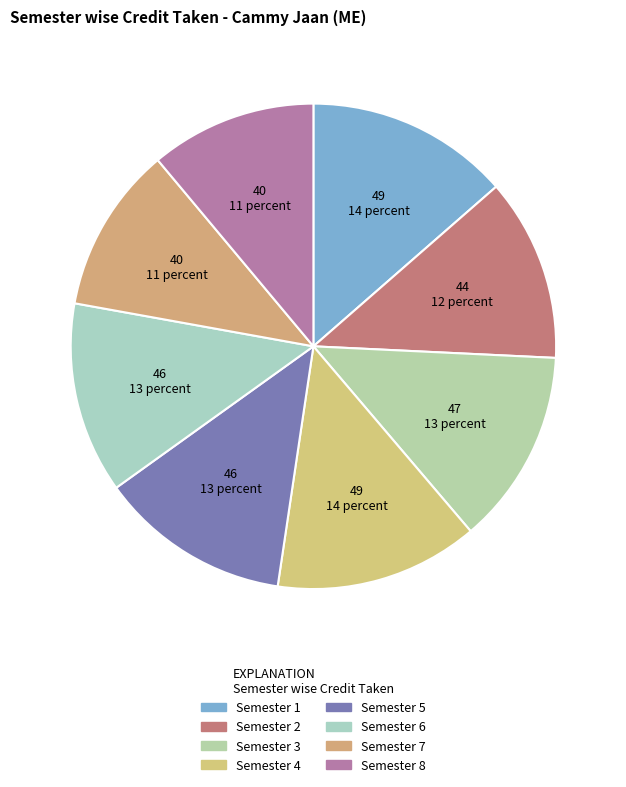

Which category has the biggest portion of the pie?

Semester 1